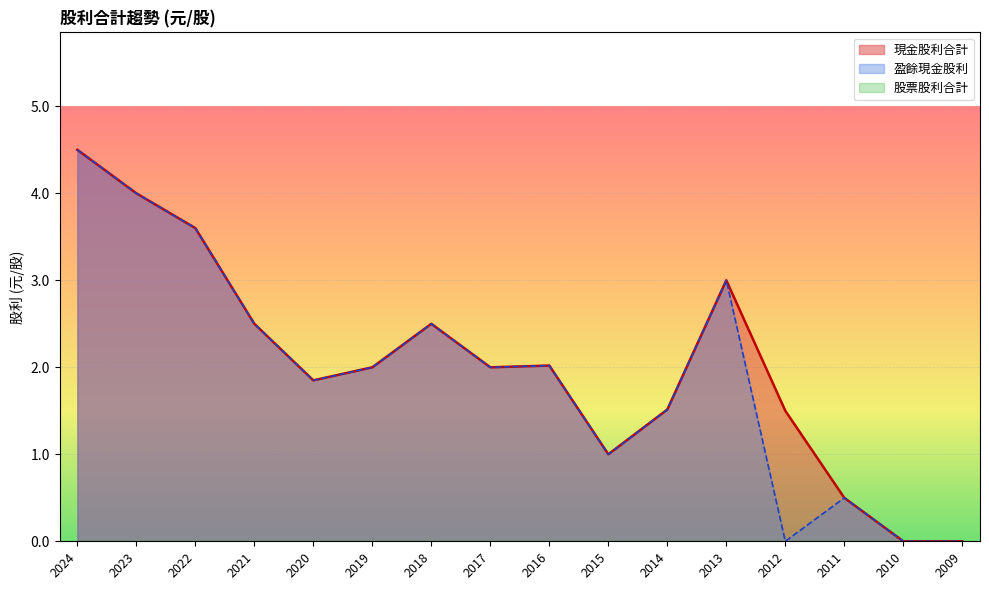

Reading left to right, list all the values displayed in this chart.

現金股利合計: 2024=4.5	2023=4.0	2022=3.6	2021=2.5	2020=1.9	2019=2.0	2018=2.5	2017=2.0	2016=2.0	2015=1.0	2014=1.5	2013=3.0	2012=1.5	2011=0.5	2010=0.0	2009=0.0
盈餘現金股利: 2024=4.5	2023=4.0	2022=3.6	2021=2.5	2020=1.9	2019=2.0	2018=2.5	2017=2.0	2016=2.0	2015=1.0	2014=1.5	2013=3.0	2012=0.0	2011=0.5	2010=0.0	2009=0.0